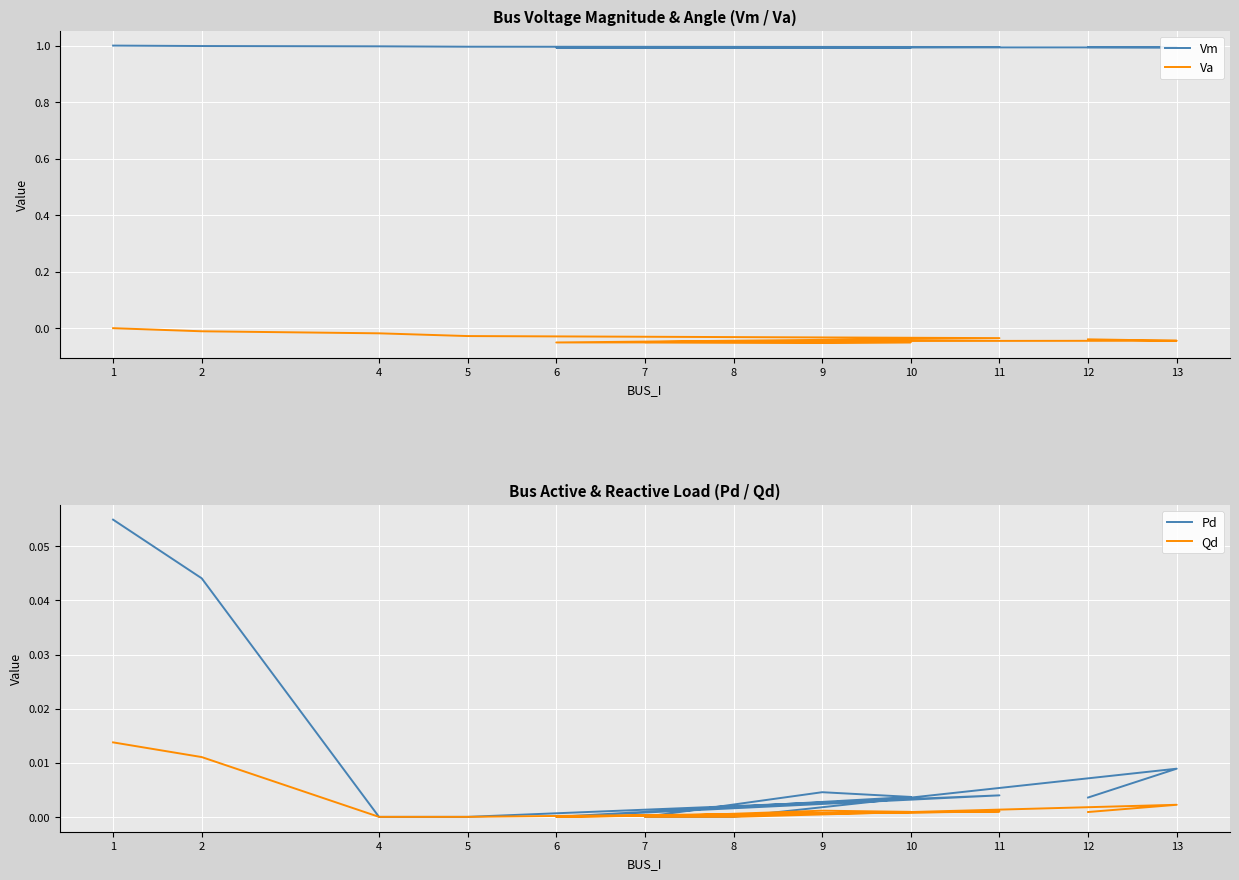

Rank the categories by Qd value from lowest to highest.

4, 5, 6, 7, 8, 12, 10, 11, 9, 13, 2, 1